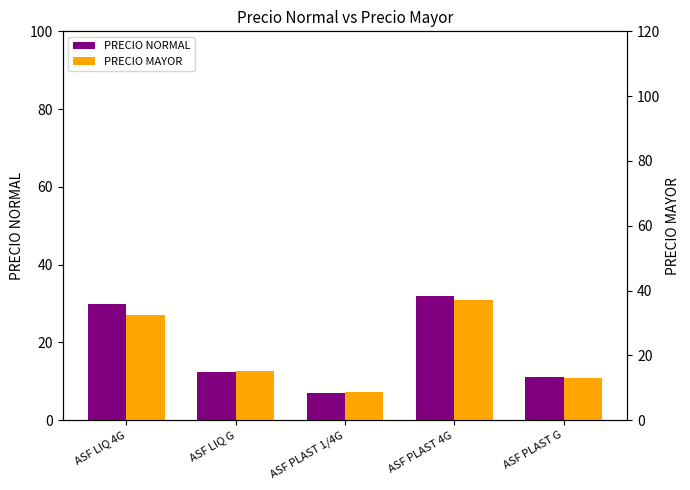

How many data points in PRECIO NORMAL are above 12?

3